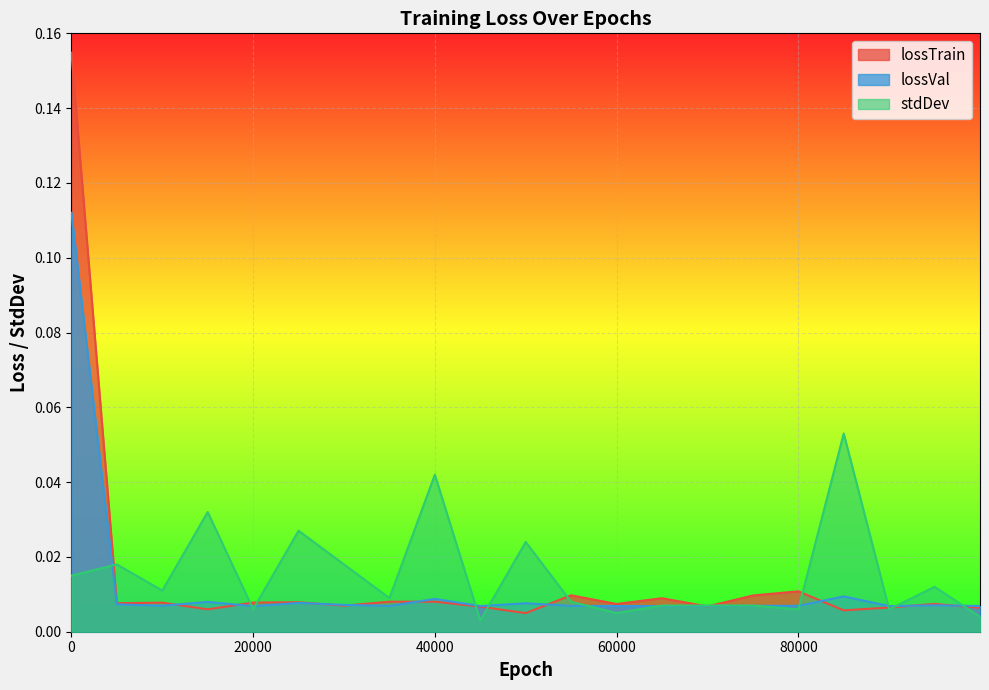

Which series has the largest total across all categories?

stdDev